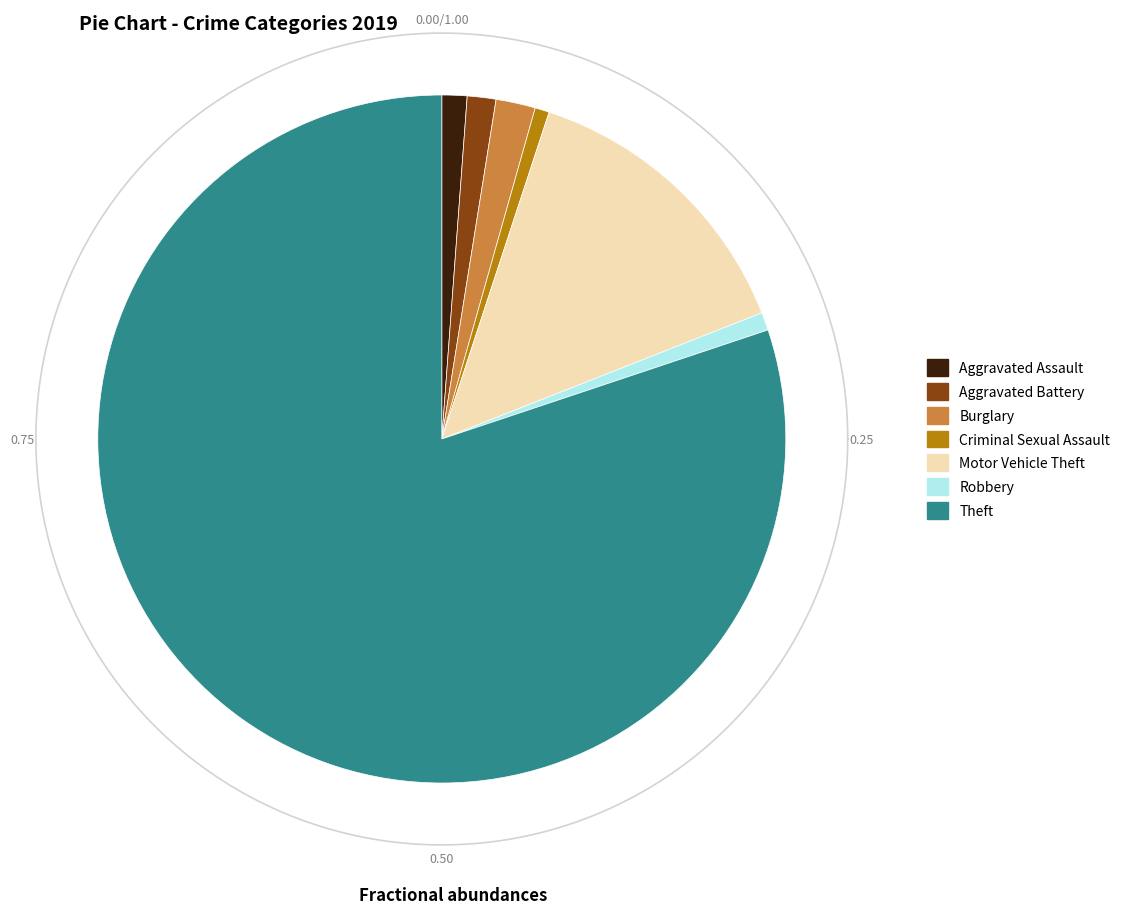

Between Burglary and Robbery, which is larger?

Burglary